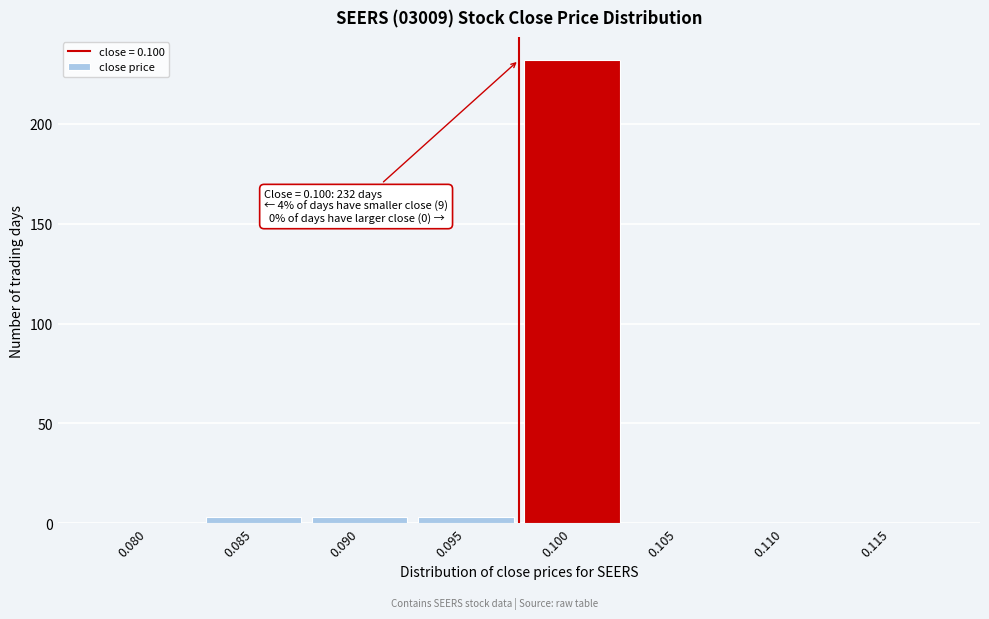

Reading right to left, transcribe all the data shown in this chart.

0.115=0	0.110=0	0.105=0	0.100=232	0.095=3	0.090=3	0.085=3	0.080=0